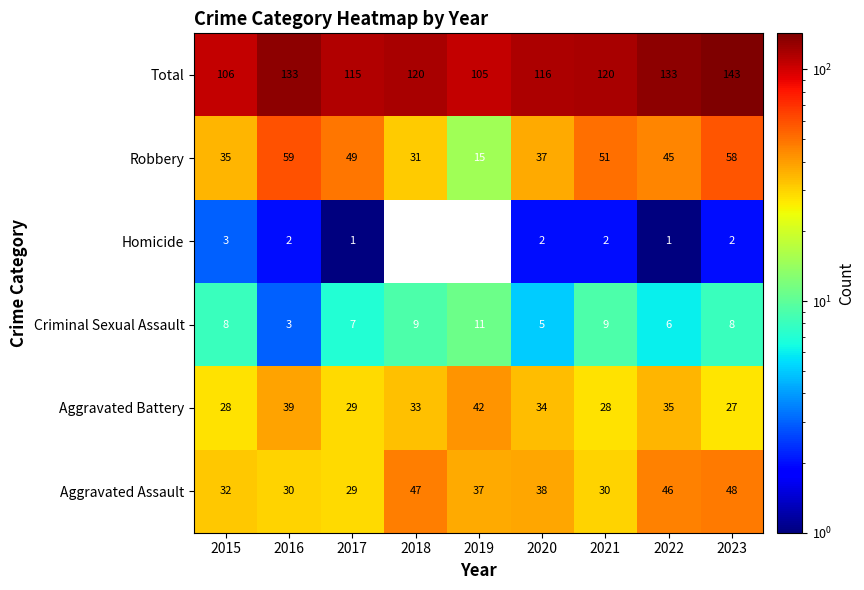

The value of Aggravated Battery at 2020 is 47.6. True or false?

False